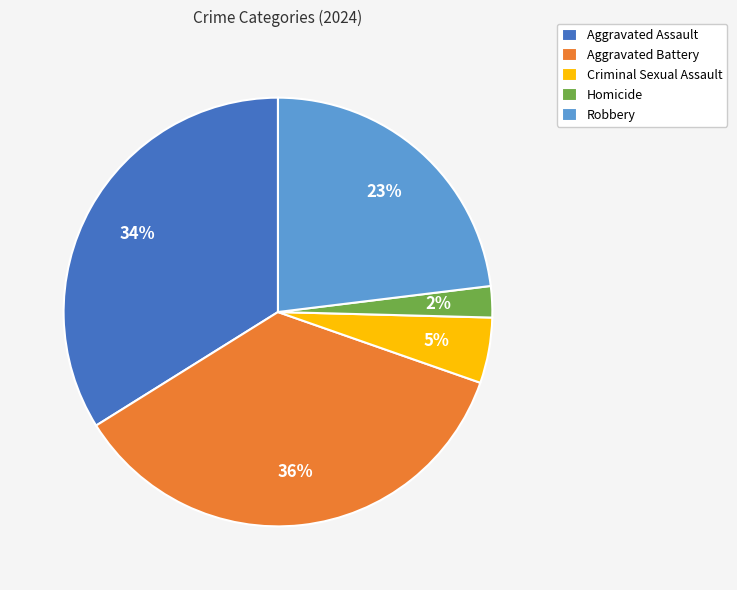

True or false: Aggravated Assault accounts for 34% of the total.

True